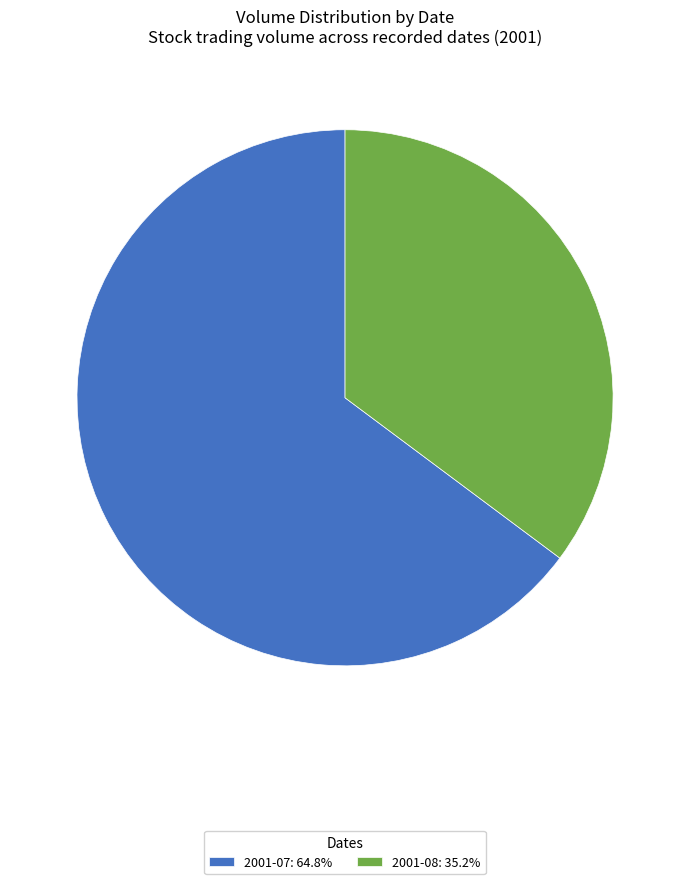

Is there any slice that represents more than half of the pie?

Yes